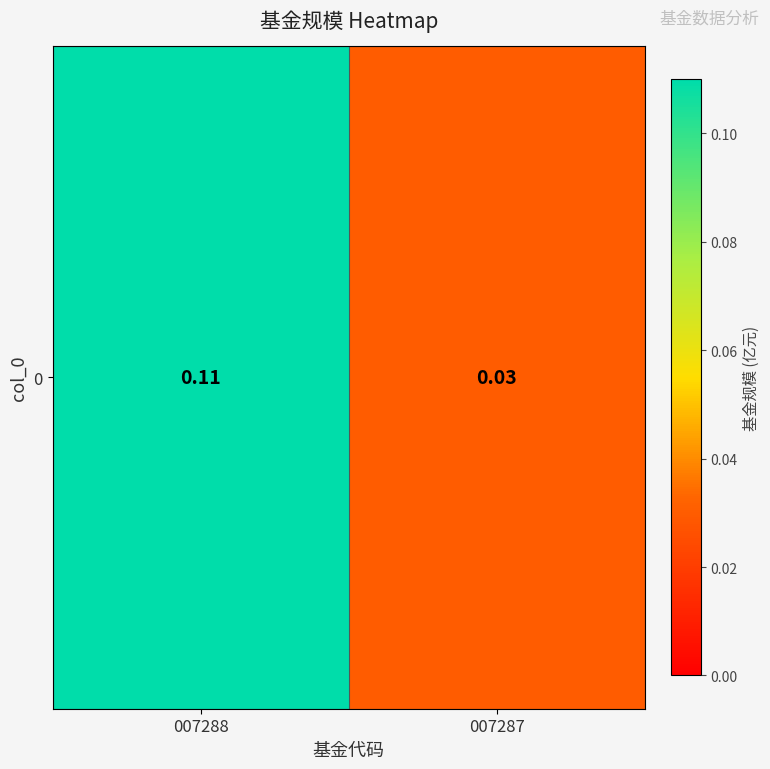

The value at 007287 is 0.0. True or false?

True